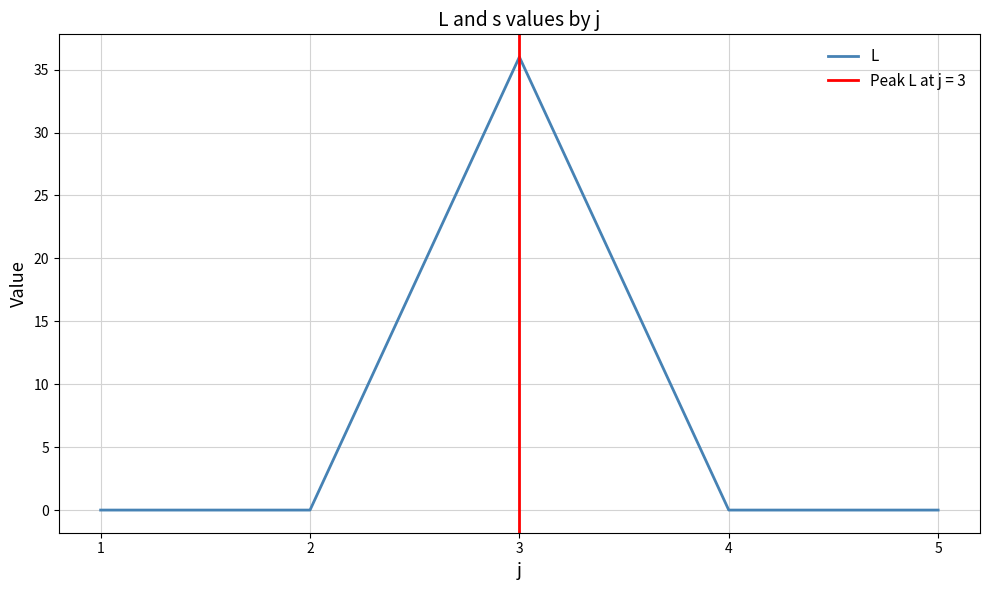

True or false: the data has more than 1 interior local peaks.

False